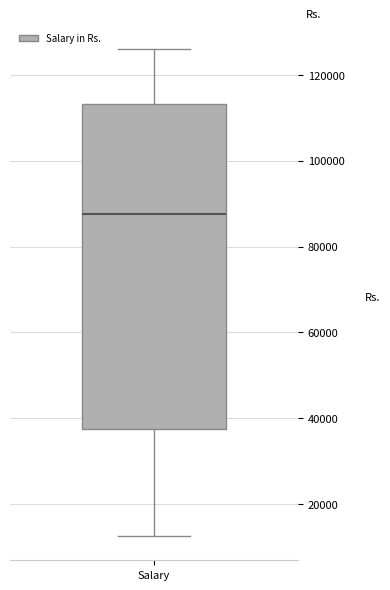

Read this box plot against the y-axis: the position of the median line, the range covered by the box, and the ends of both whiskers. The values are not printed on the chart, so give them approximately, as read against the axis.

median 88000, box 38000 to 114000, whiskers 12000 to 126000